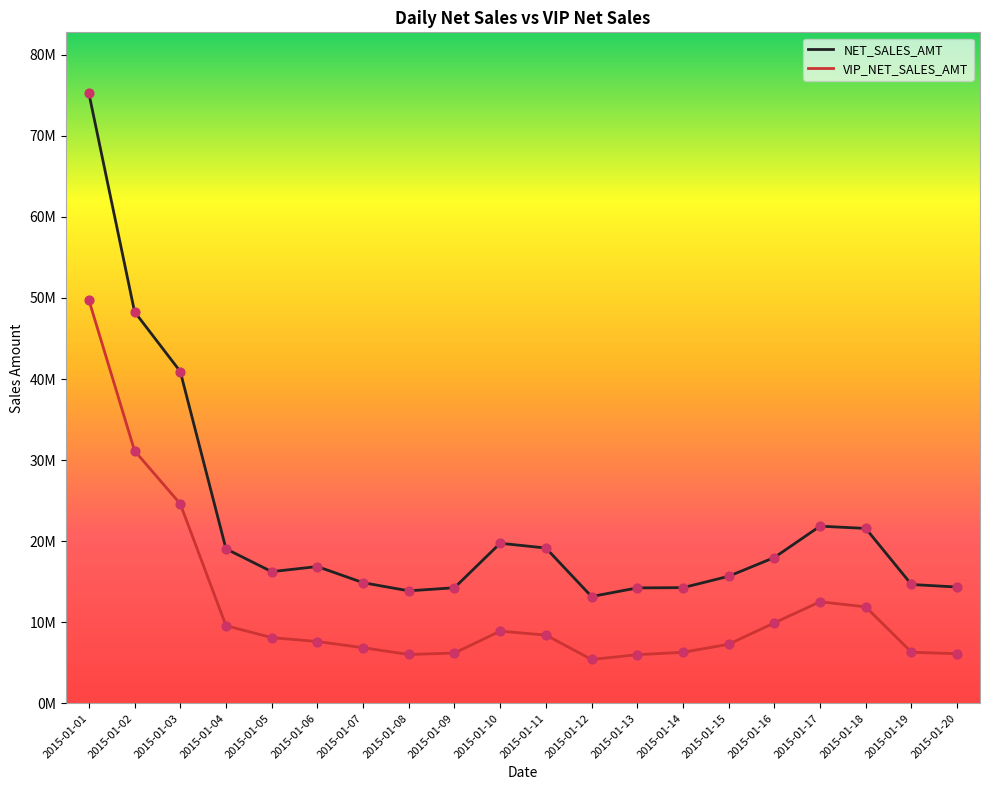

Is the value of NET_SALES_AMT at 2015-01-04 greater than the value of VIP_NET_SALES_AMT at 2015-01-03?

No